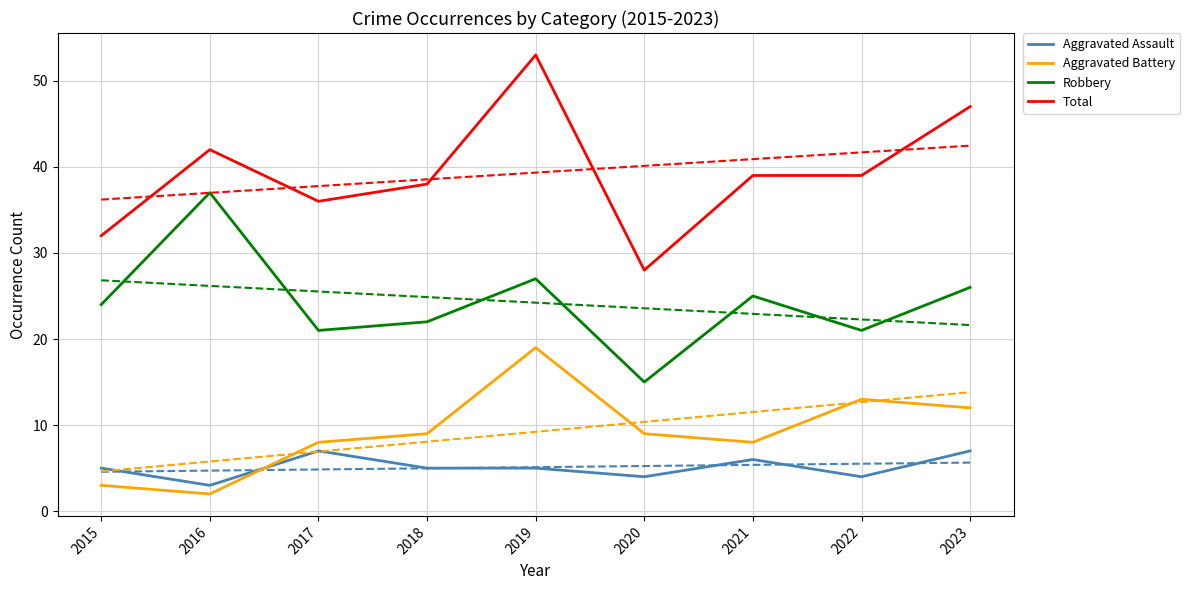

Rank the series at 2021 from lowest to highest value.

Aggravated Assault, Aggravated Battery, Robbery, Total